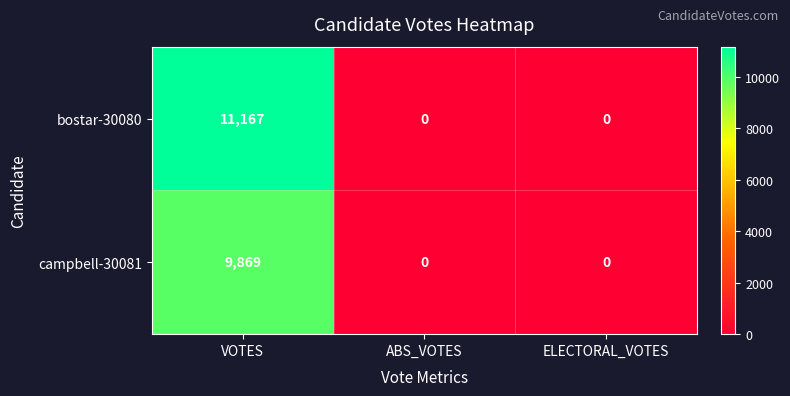

Reading left to right, what are all the values shown in this chart?

bostar-30080: VOTES=11167	ABS_VOTES=0	ELECTORAL_VOTES=0
campbell-30081: VOTES=9869	ABS_VOTES=0	ELECTORAL_VOTES=0